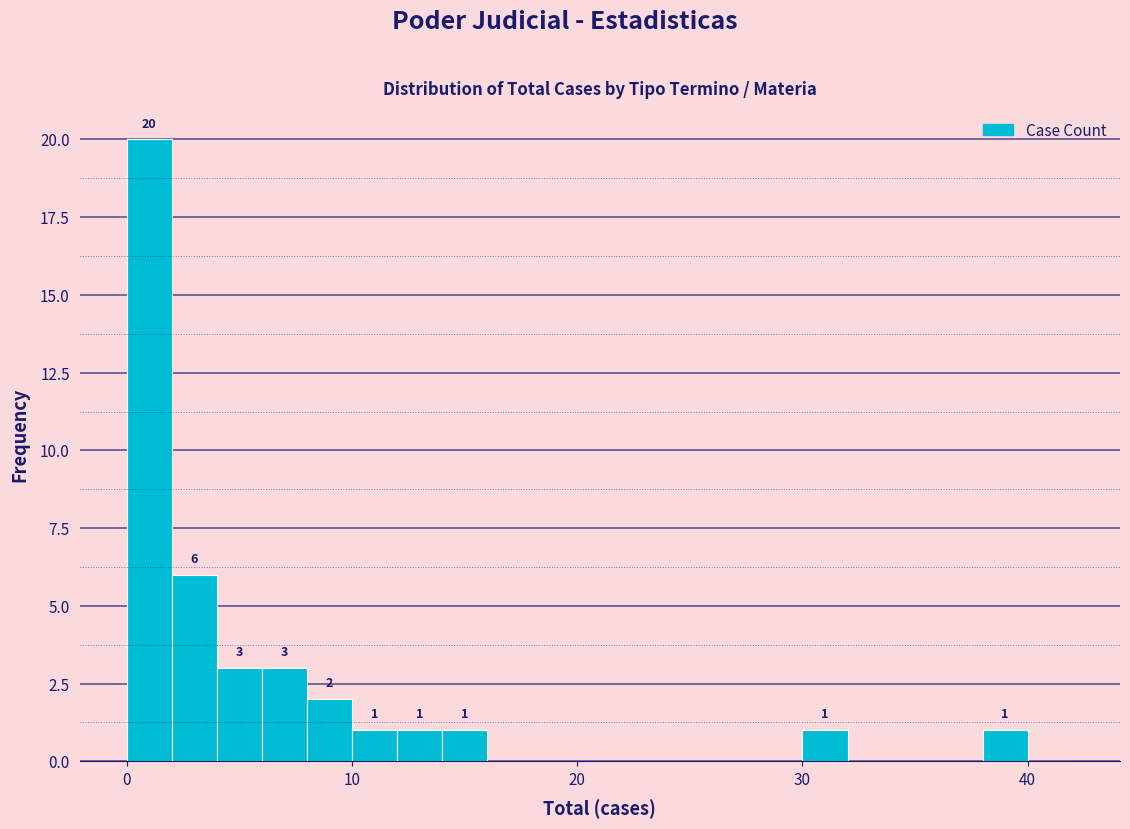

Read against the x-axis, roughly where is the centre of the tallest bar?

1